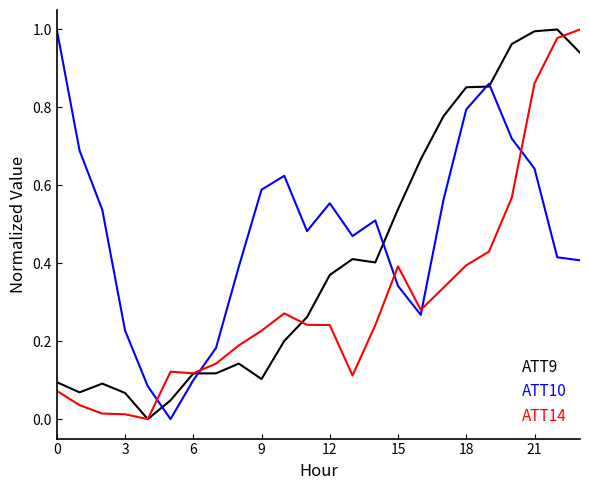

After their last crossing, which series has the higher values: ATT9 or ATT10?

ATT9